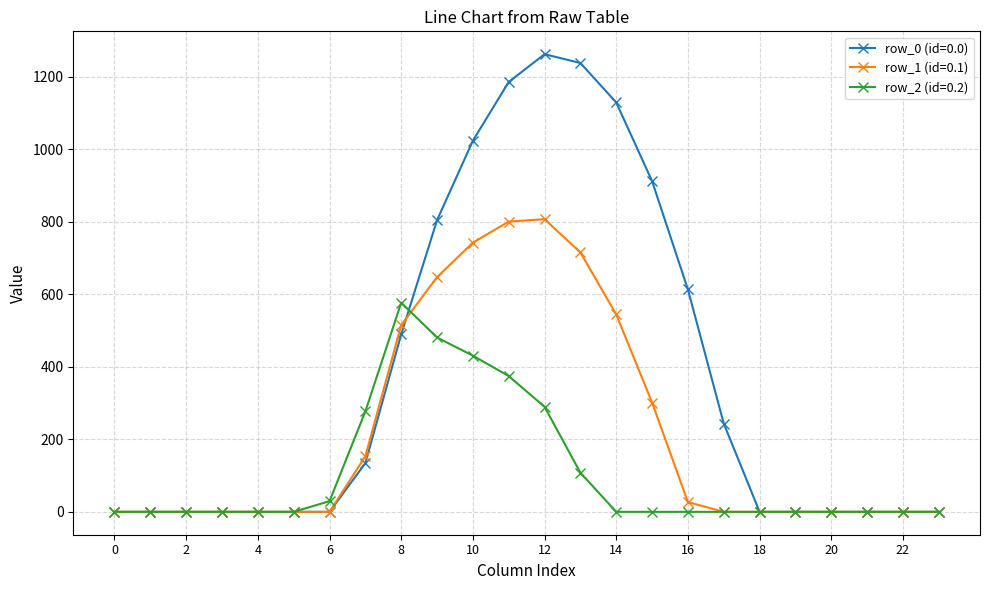

At how many categories does at least one series exceed 1157?

3